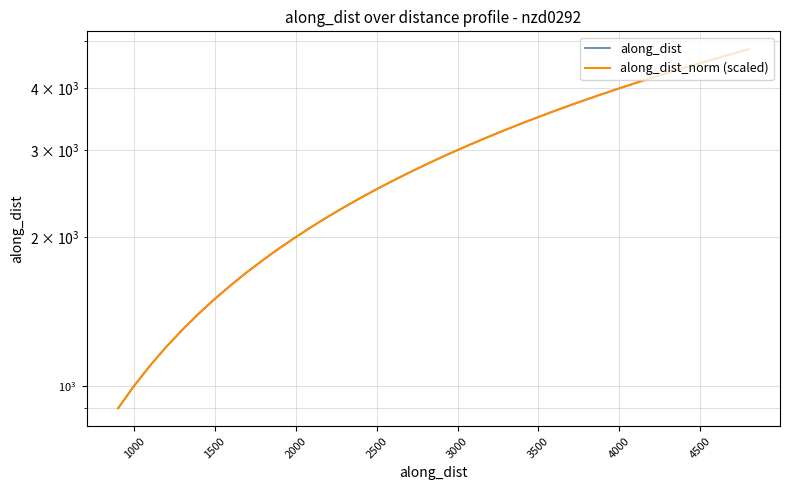

Which series has the widest spread of values?

along_dist